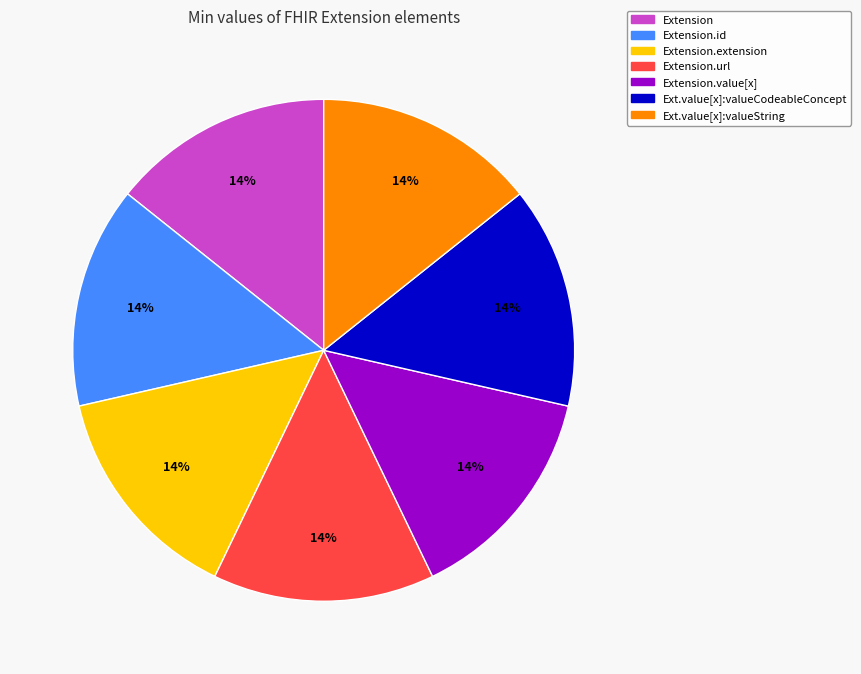

How many segments does this pie chart have?

7